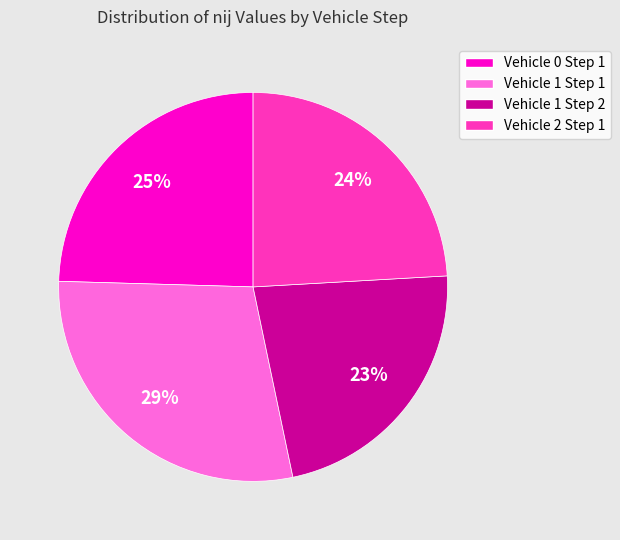

To the nearest percent, what portion does Vehicle 1 Step 1 represent?

29%